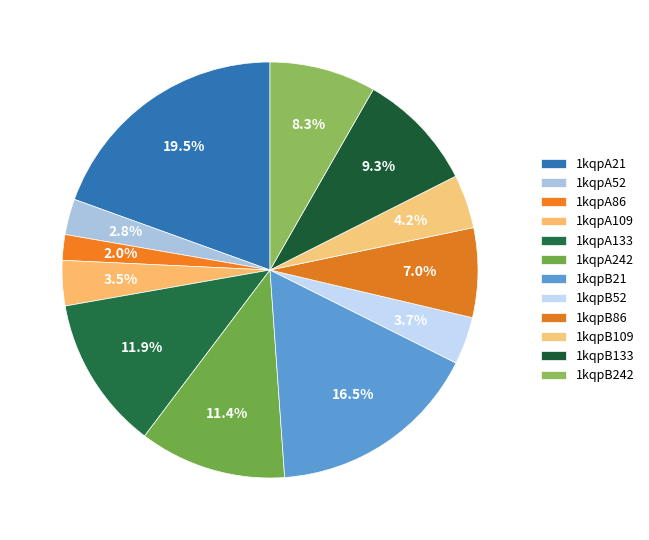

How many slices are in this pie chart?

12